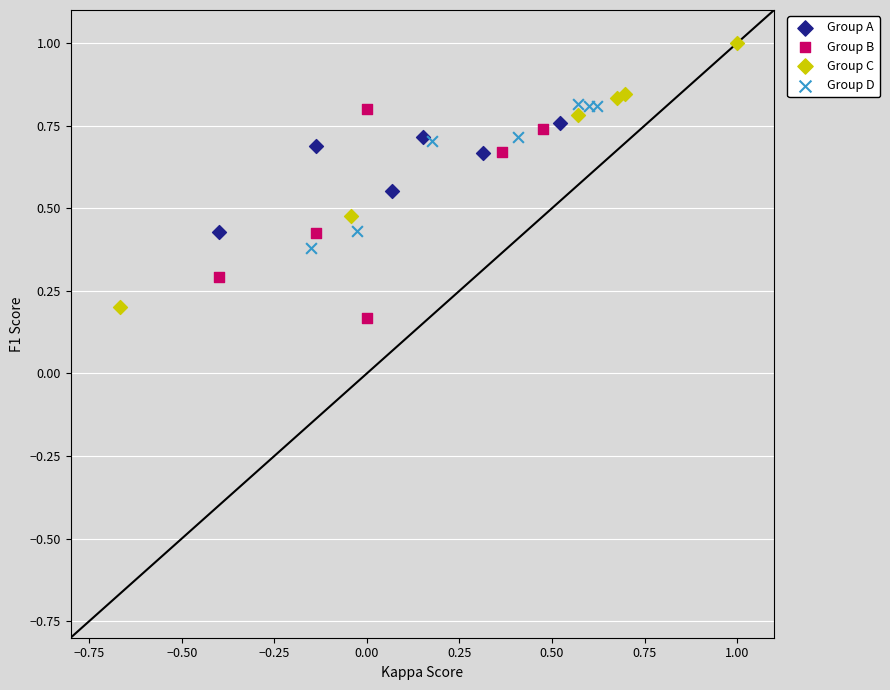

Which series contains the highest Y value?

Group C